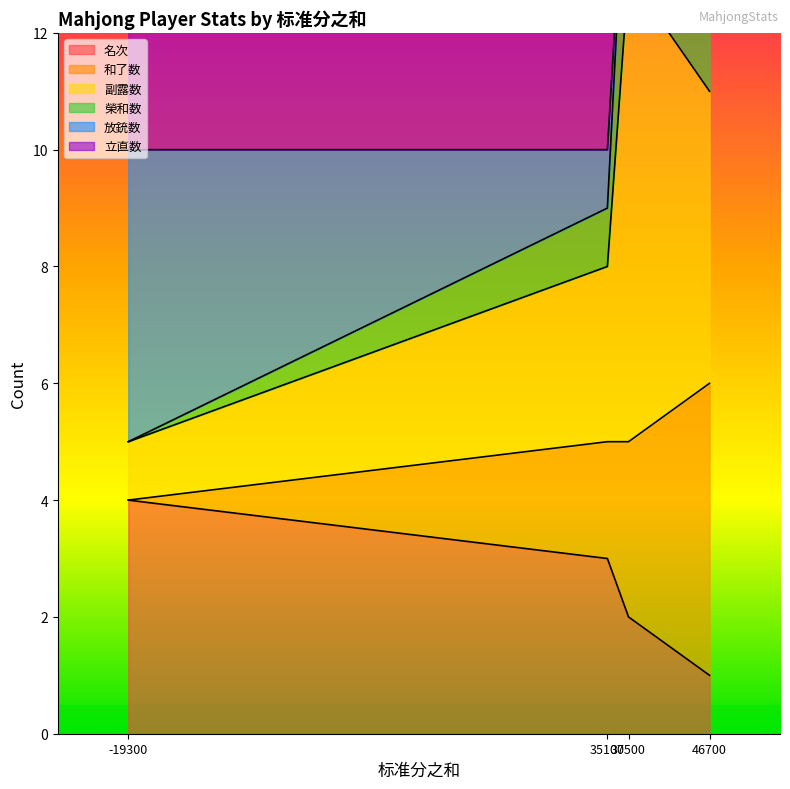

How many data points does each series have?

4